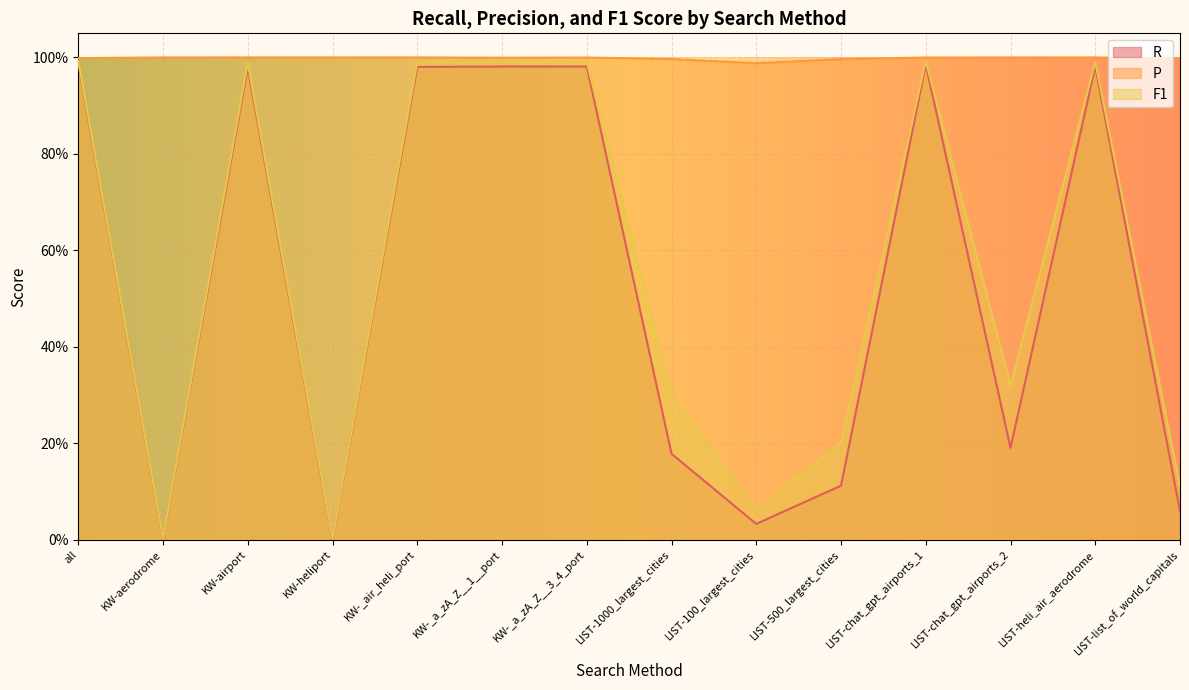

Rank the categories by R value from highest to lowest.

all, LIST-chat_gpt_airports_1, LIST-heli_air_aerodrome, KW-_a_zA_Z__1__port, KW-_a_zA_Z__3_4_port, KW-_air_heli_port, KW-airport, LIST-chat_gpt_airports_2, LIST-1000_largest_cities, LIST-500_largest_cities, LIST-list_of_world_capitals, LIST-100_largest_cities, KW-aerodrome, KW-heliport